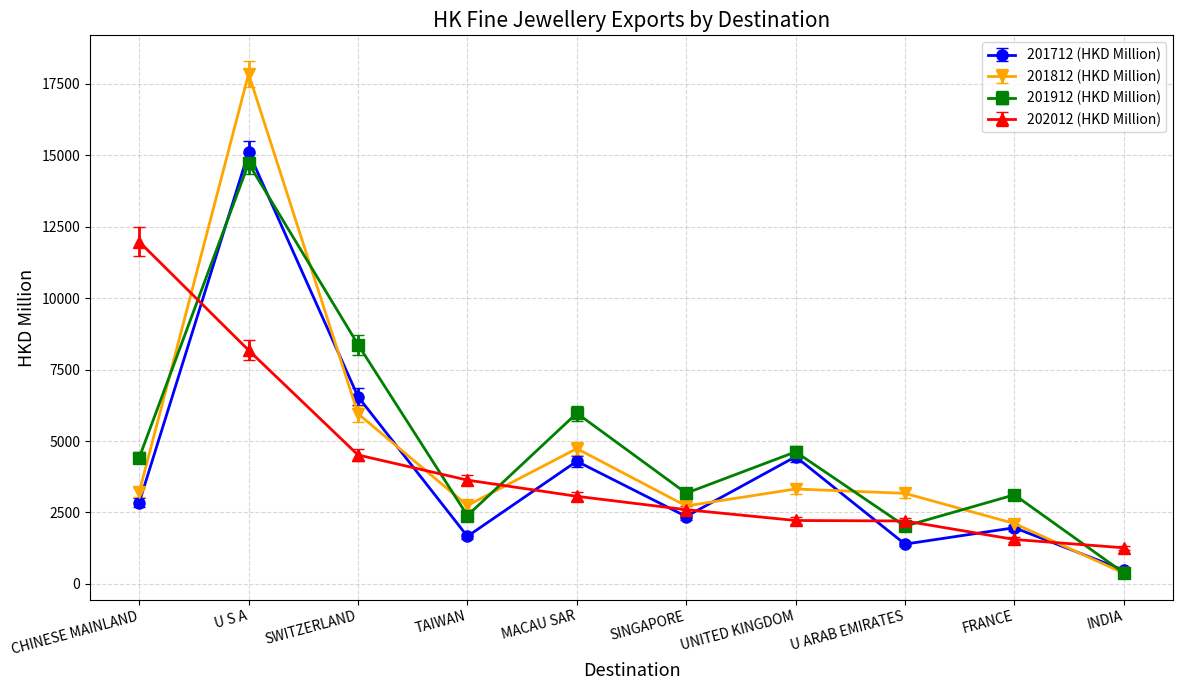

At which category is the sum across all series the highest?

U S A